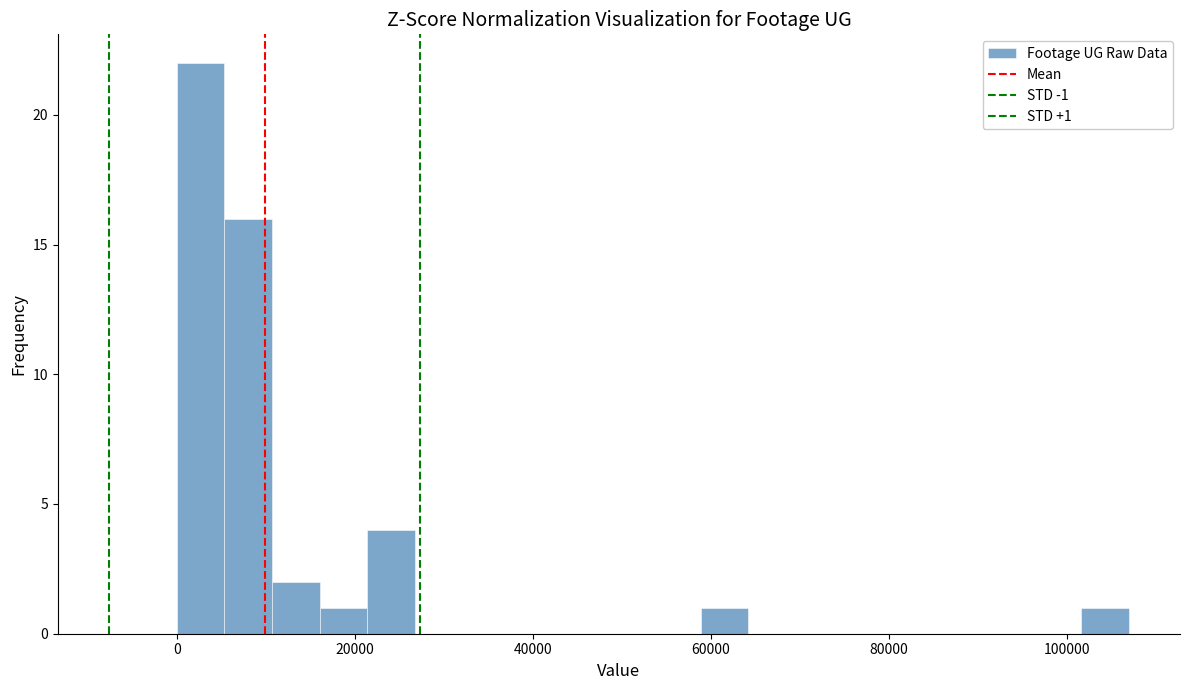

Around what value on the x-axis is the tallest bar? Give the approximate position of its centre, as read against the axis.

2000